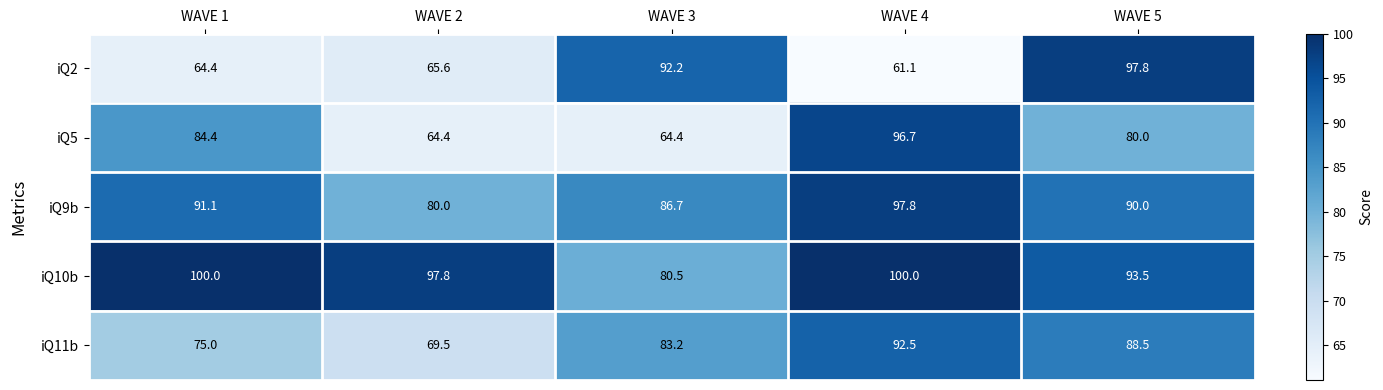

What is the smallest value displayed?

61.1